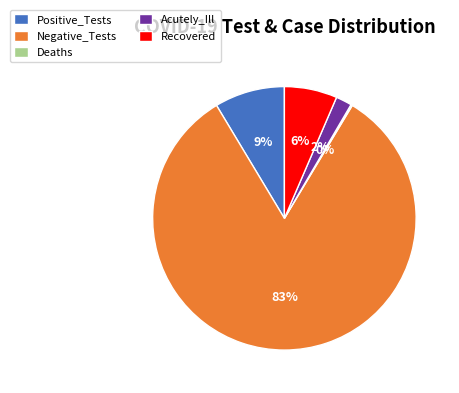

Which category has the biggest portion of the pie?

Negative_Tests